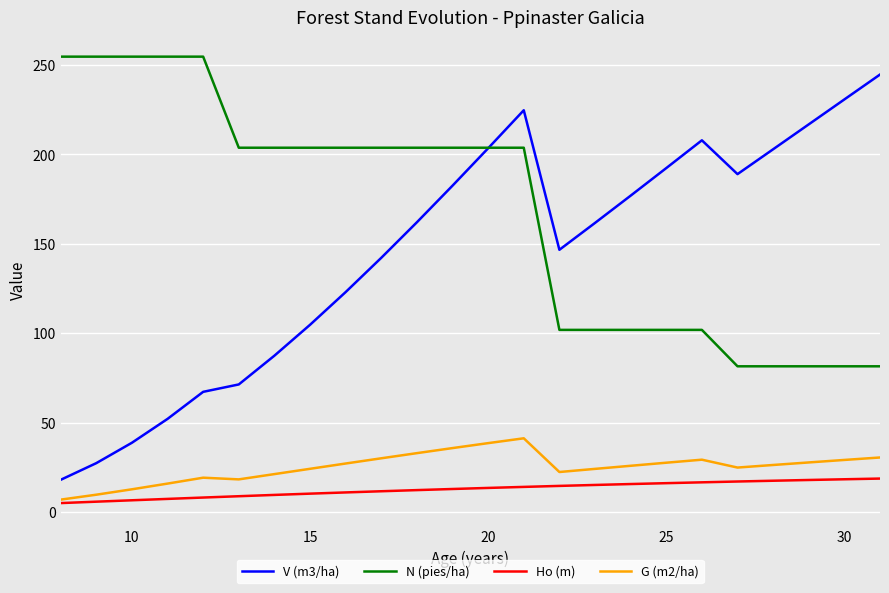

Which series has the widest spread of values?

V (m3/ha)